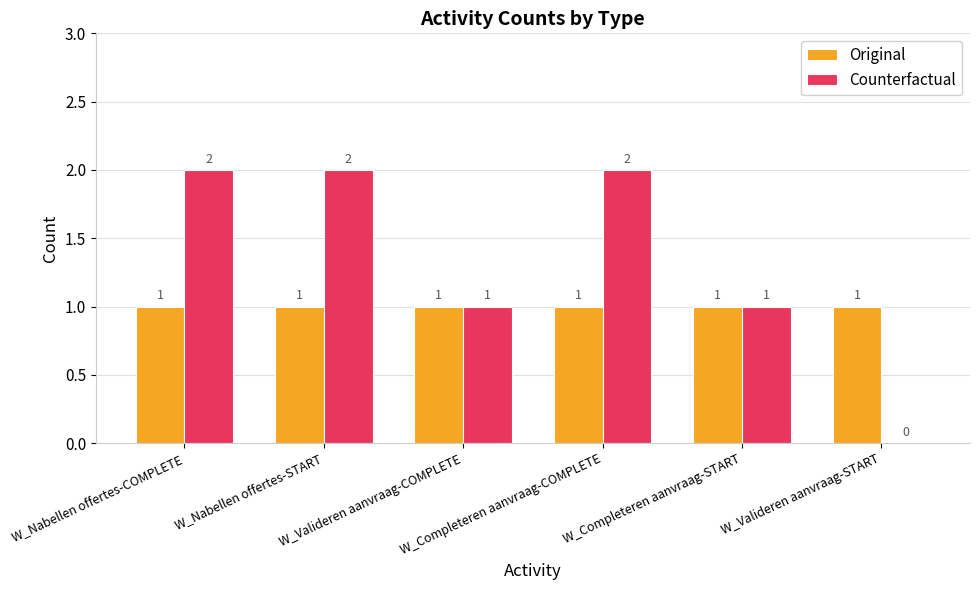

How many Counterfactual values are between 1 and 2?

5